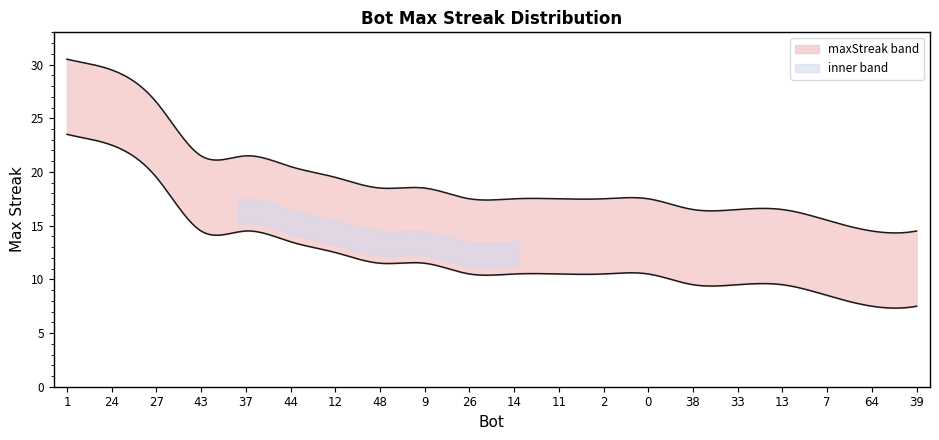

What is the change in value from 1 to 27?

-4